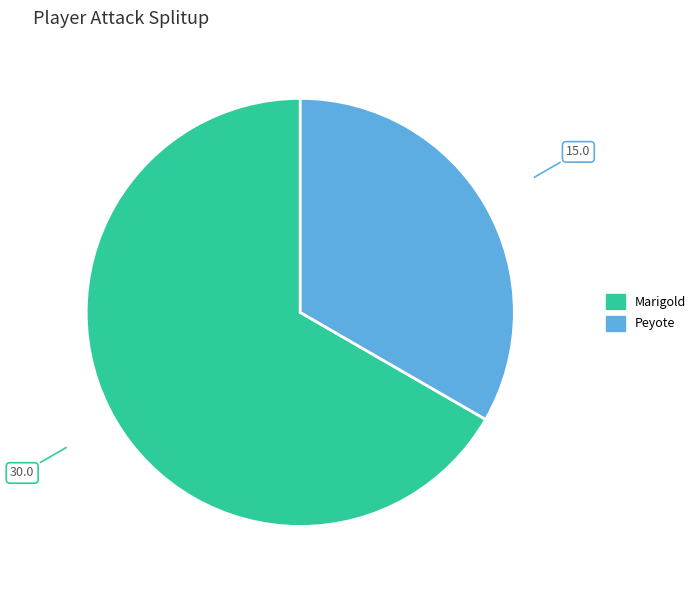

Rank the categories by value from highest to lowest.

Marigold, Peyote